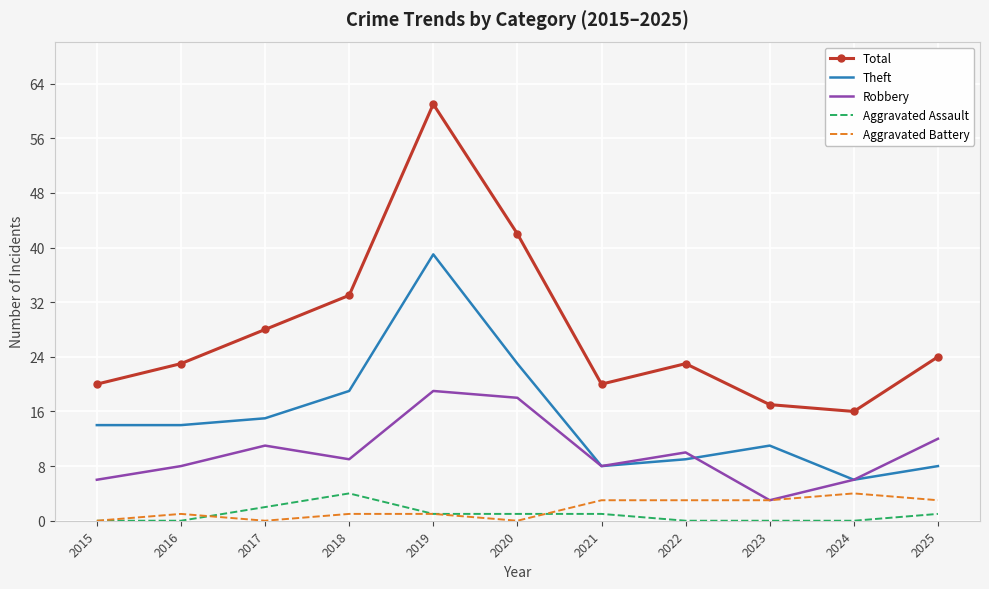

The value of Total at 2023 is 25. True or false?

False